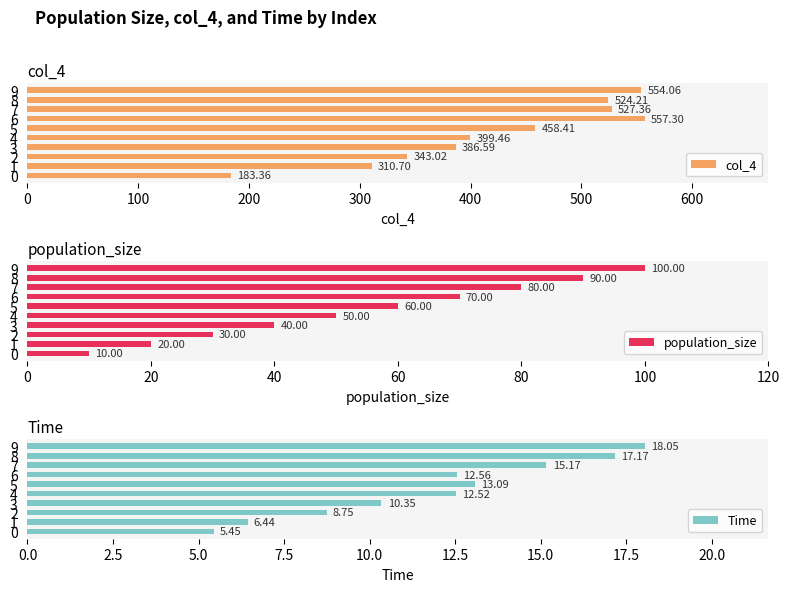

What is the greatest value displayed?

557.3